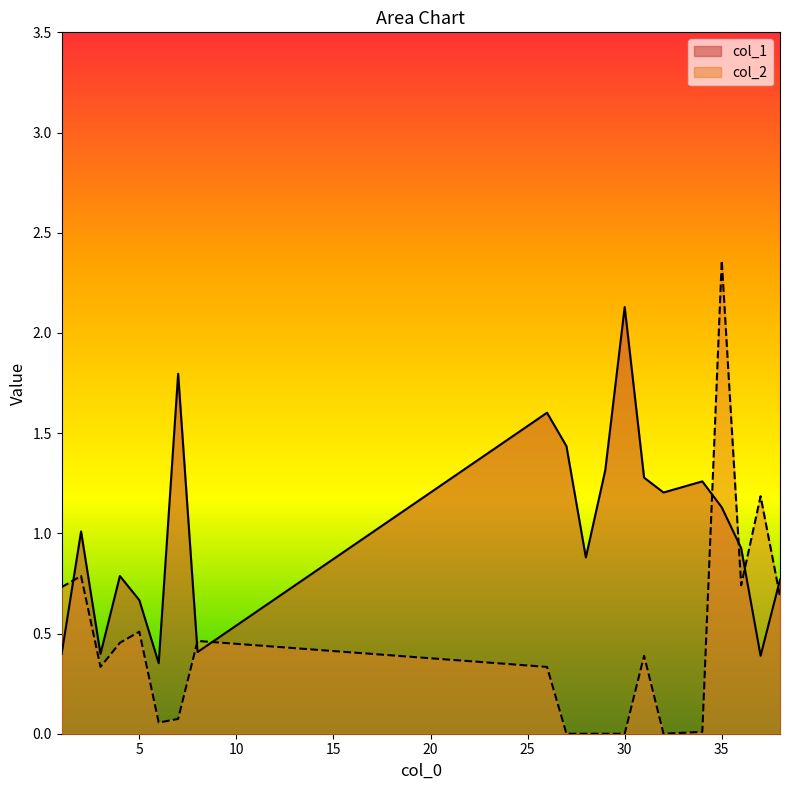

How many intersections are there between col_1 and col_2?

7